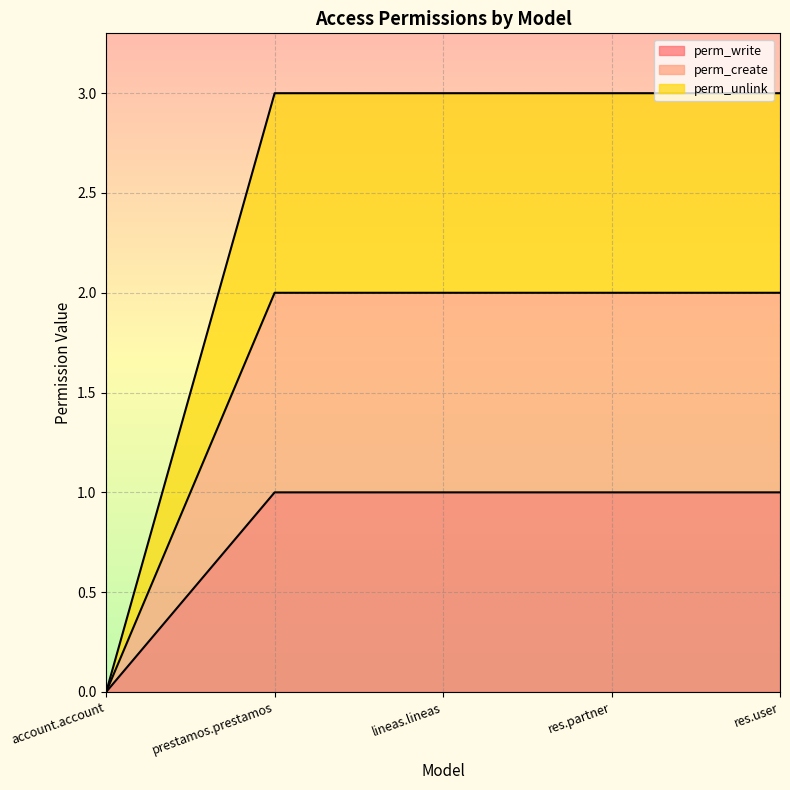

Rank the series at res.user from highest to lowest value.

perm_unlink, perm_create, perm_write